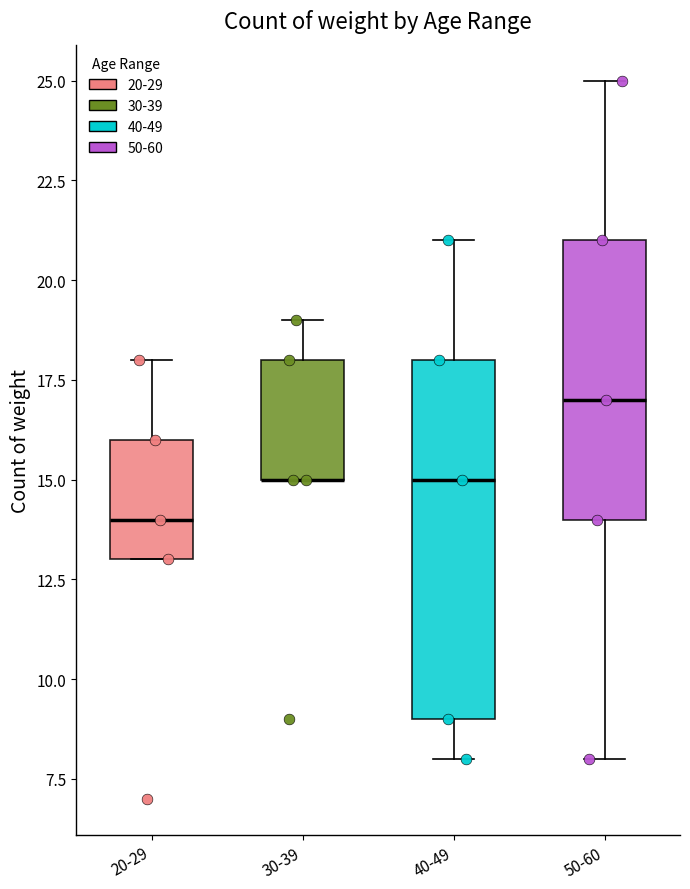

Reading left to right, transcribe this box plot: for each box, give where its median line is, the range the box spans, and where its two whiskers end, as read against the y-axis. The values are not printed on the chart, so give them approximately, as read against the axis.

20-29: median 14, box 13 to 16, whiskers 13 to 18
30-39: median 15 (drawn on the box's lower edge), box 15 to 18, whiskers 15 to 19
40-49: median 15, box 9 to 18, whiskers 8 to 21
50-60: median 17, box 14 to 21, whiskers 8 to 25